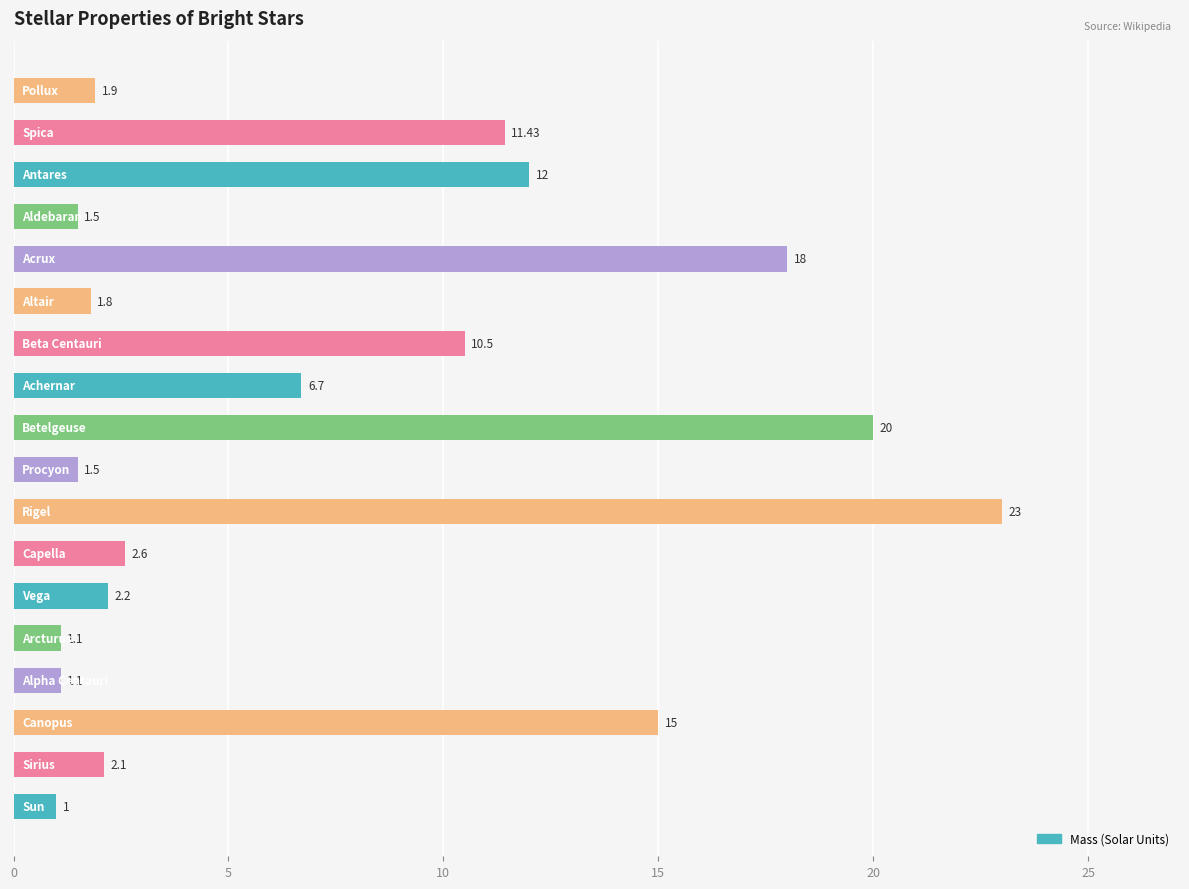

What is the difference between the second highest and minimum values?

19.0